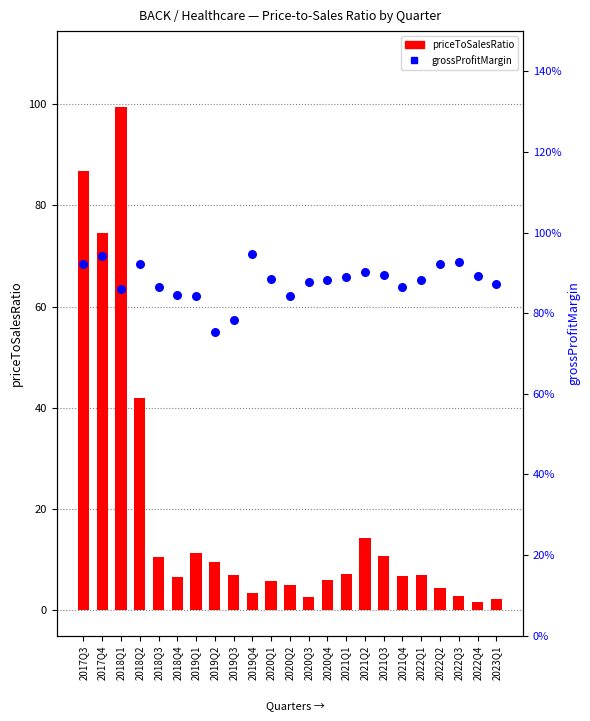

What are all the series names shown in the legend?

priceToSalesRatio, grossProfitMargin